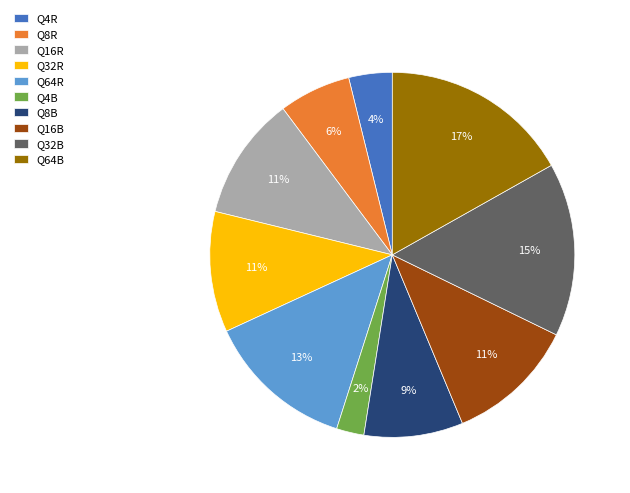

The Q64B slice represents 2% of the pie. True or false?

False